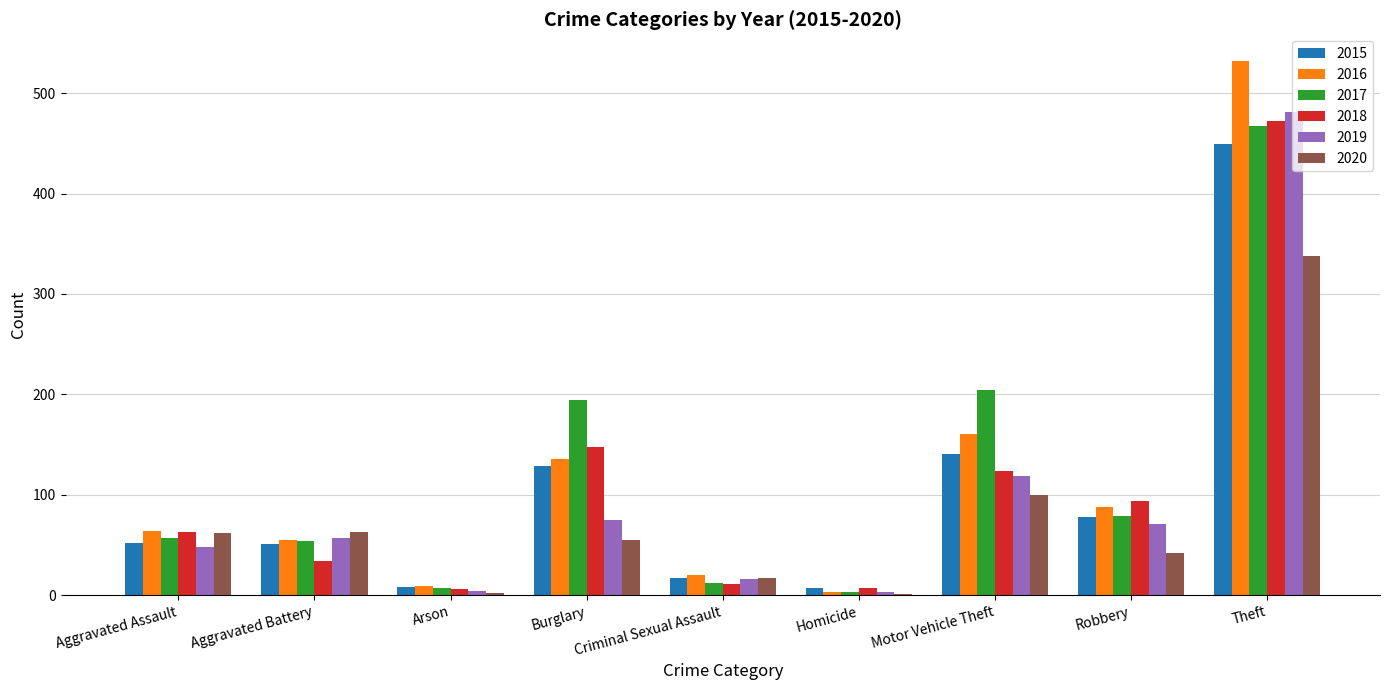

At which category is the sum across all series the highest?

Theft